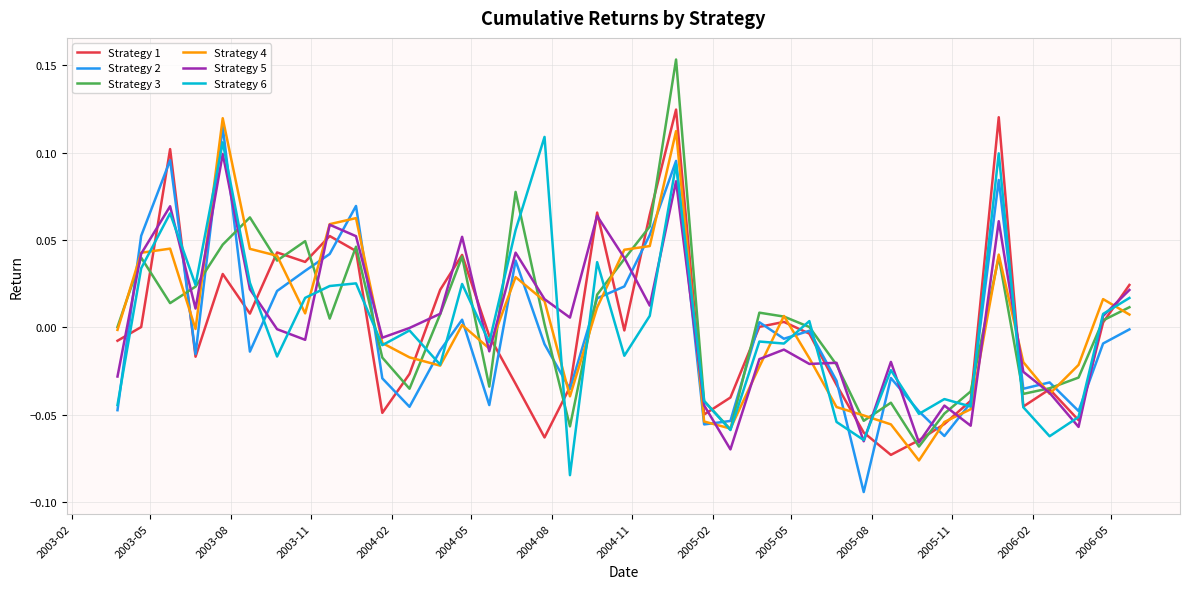

Does the chart have visible grid lines?

Yes